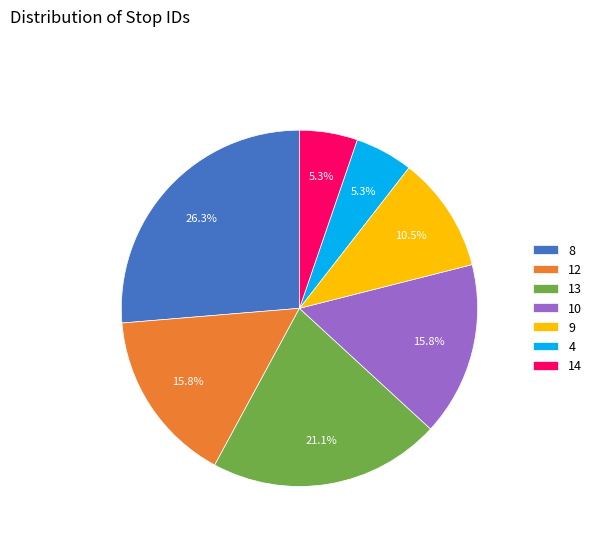

To the nearest percent, what is the combined percentage of 12 and 14?

21%